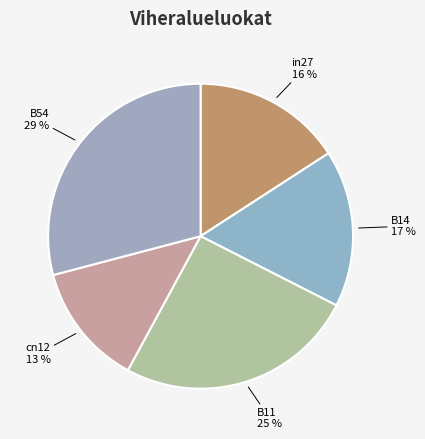

Does B54 represent more than half of the total?

No